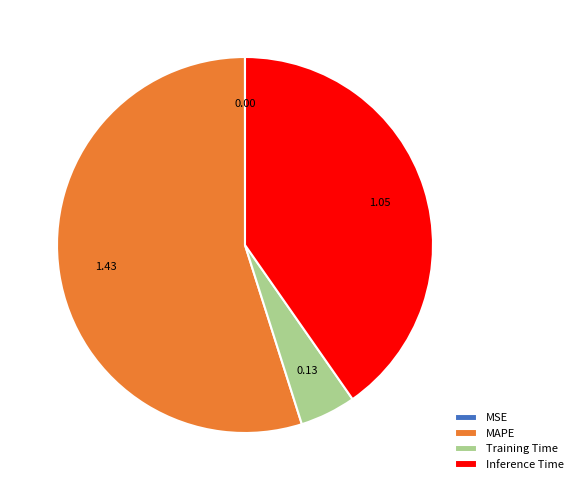

Approximately how many times larger is the value at MAPE compared to Inference Time?

1.4